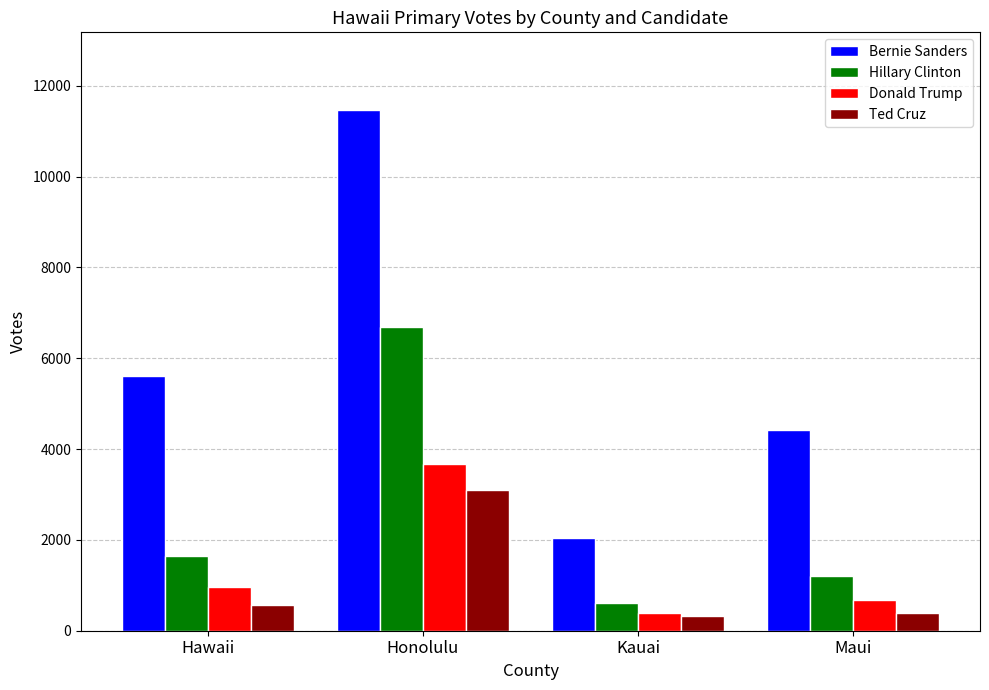

What is the label of the 1st bar from the right?

Maui